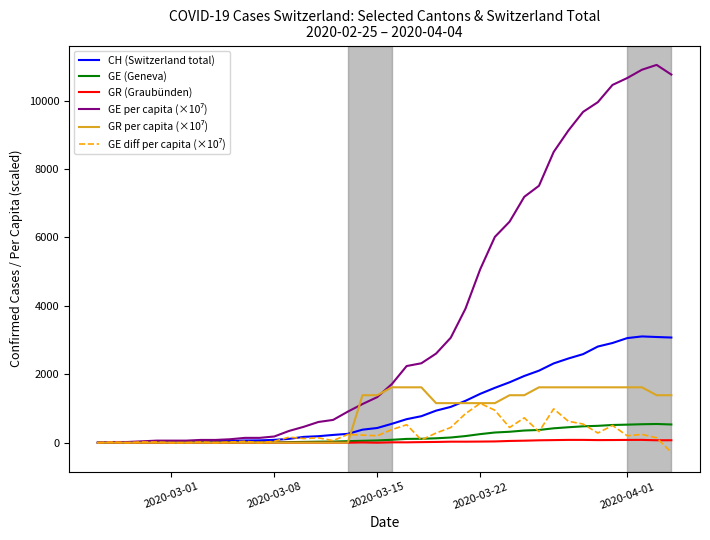

What is the smallest value displayed?

-282.7